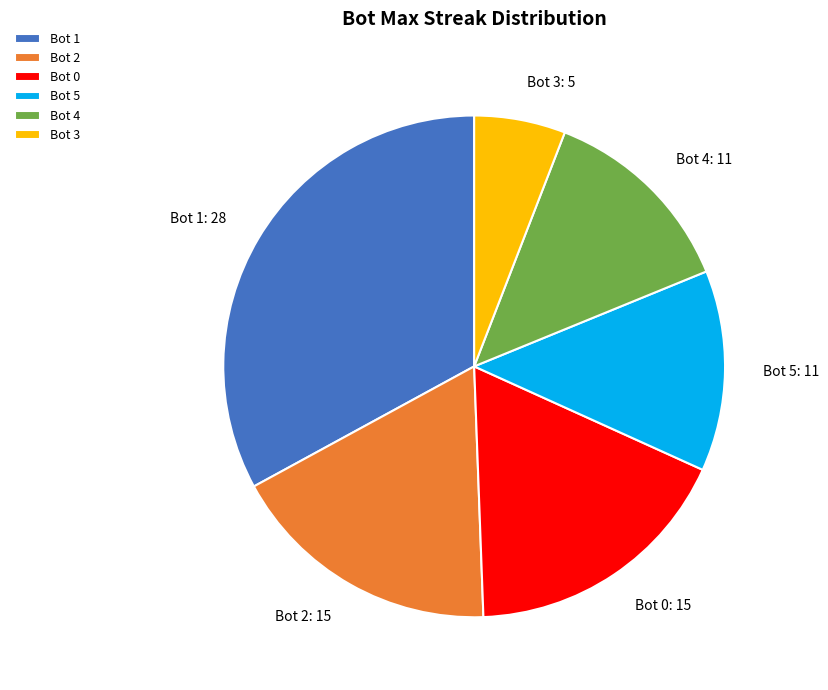

The Bot 4: 11 slice represents 1% of the pie. True or false?

False